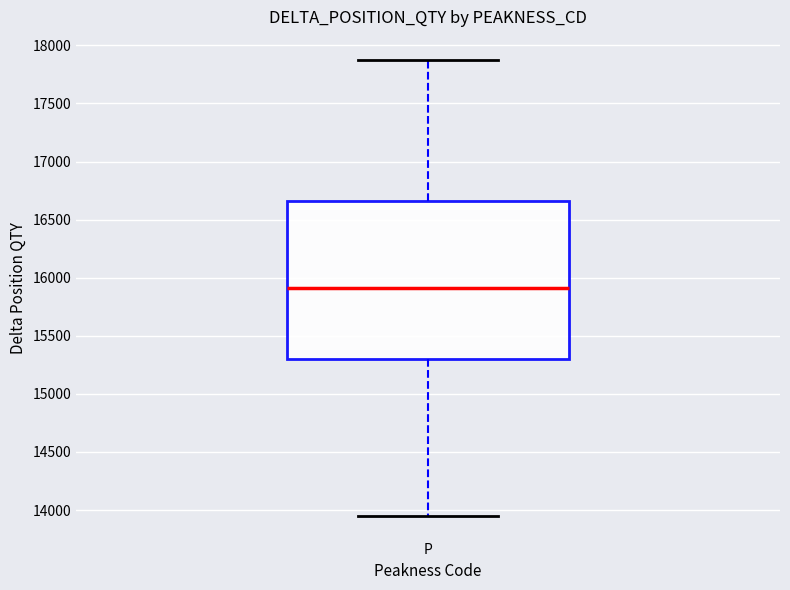

Where is the upper edge of the box for P on the y-axis? The values are not printed on the chart, so give them approximately, as read against the axis.

16650